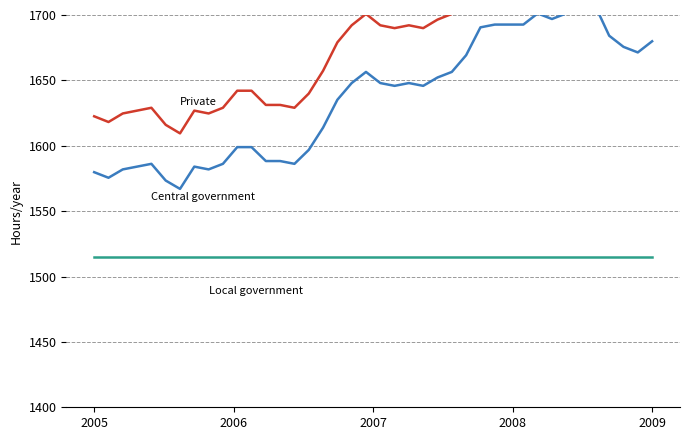

Reading left to right, list all the values displayed in this chart.

Private: 1622.5	1618.2	1624.7	1626.9	1629.1	1616.0	1609.5	1626.9	1624.7	1629.1	1642.1	1642.1	1631.2	1631.2	1629.1	1639.9	1657.3	1679.1	1692.1	1700.8	1692.1	1689.9	1692.1	1689.9	1696.5	1700.8	1713.9	1735.6	1737.8	1737.8	1737.8	1746.5	1742.2	1746.5	1757.4	1753.0	1729.1	1720.4	1716.1	1724.8
Central government: 1579.8	1575.5	1581.9	1584.0	1586.2	1573.4	1567.0	1584.0	1581.9	1586.2	1599.0	1599.0	1588.3	1588.3	1586.2	1596.8	1613.9	1635.2	1647.9	1656.5	1647.9	1645.8	1647.9	1645.8	1652.2	1656.5	1669.2	1690.5	1692.7	1692.7	1692.7	1701.2	1696.9	1701.2	1711.8	1707.6	1684.2	1675.6	1671.4	1679.9
Local government: 1515.0	1515.0	1515.0	1515.0	1515.0	1515.0	1515.0	1515.0	1515.0	1515.0	1515.0	1515.0	1515.0	1515.0	1515.0	1515.0	1515.0	1515.0	1515.0	1515.0	1515.0	1515.0	1515.0	1515.0	1515.0	1515.0	1515.0	1515.0	1515.0	1515.0	1515.0	1515.0	1515.0	1515.0	1515.0	1515.0	1515.0	1515.0	1515.0	1515.0